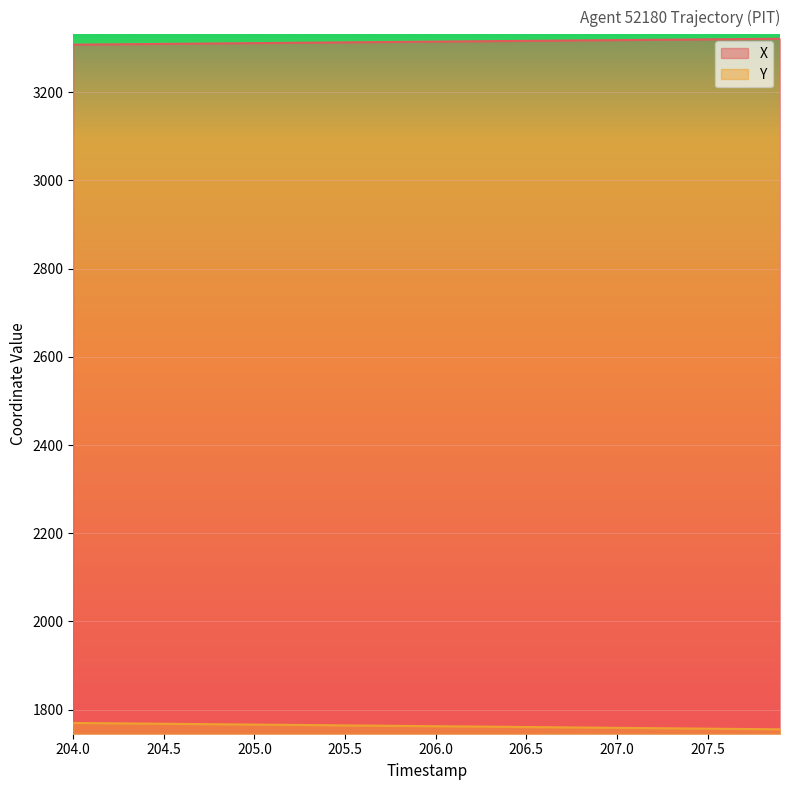

What position from the right is 206.5?

15